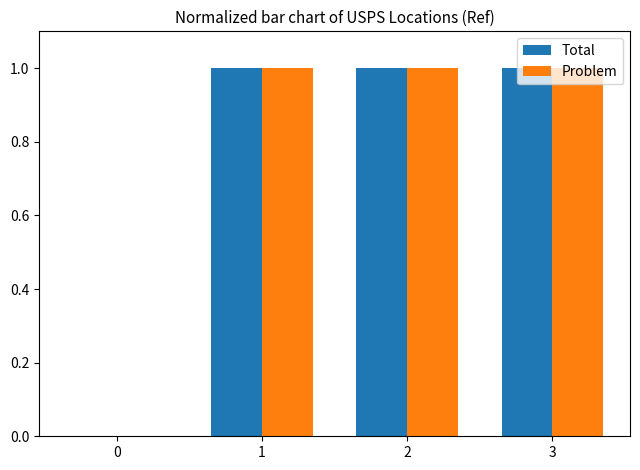

Does the chart contain stacked bars?

No